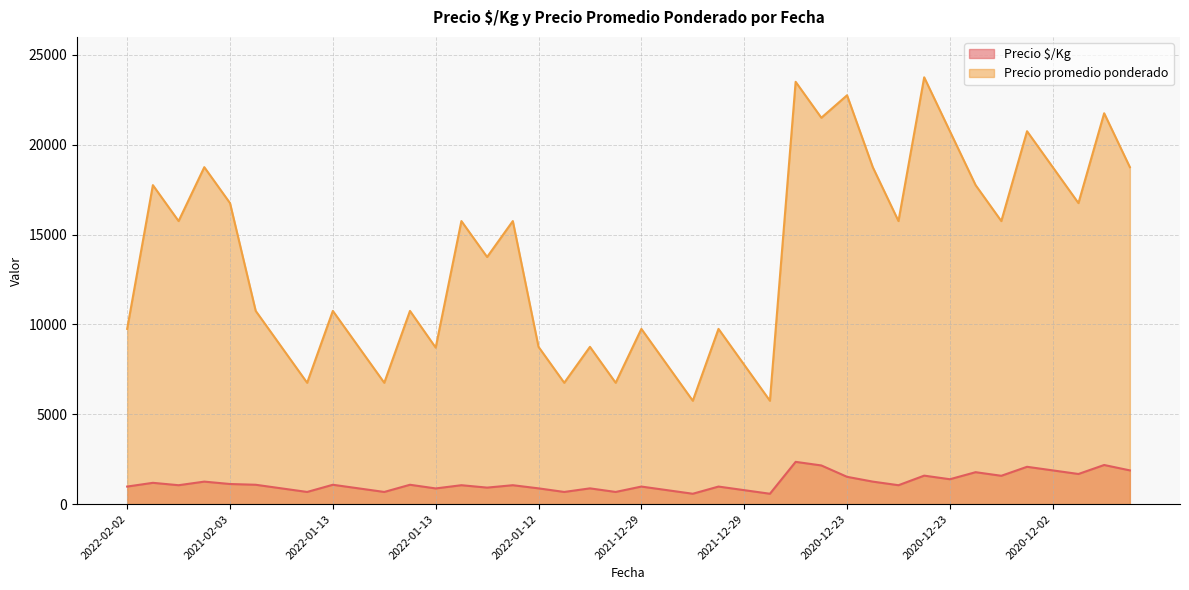

In Precio promedio ponderado, how many points are higher than both neighbors (excluding endpoints)?

14